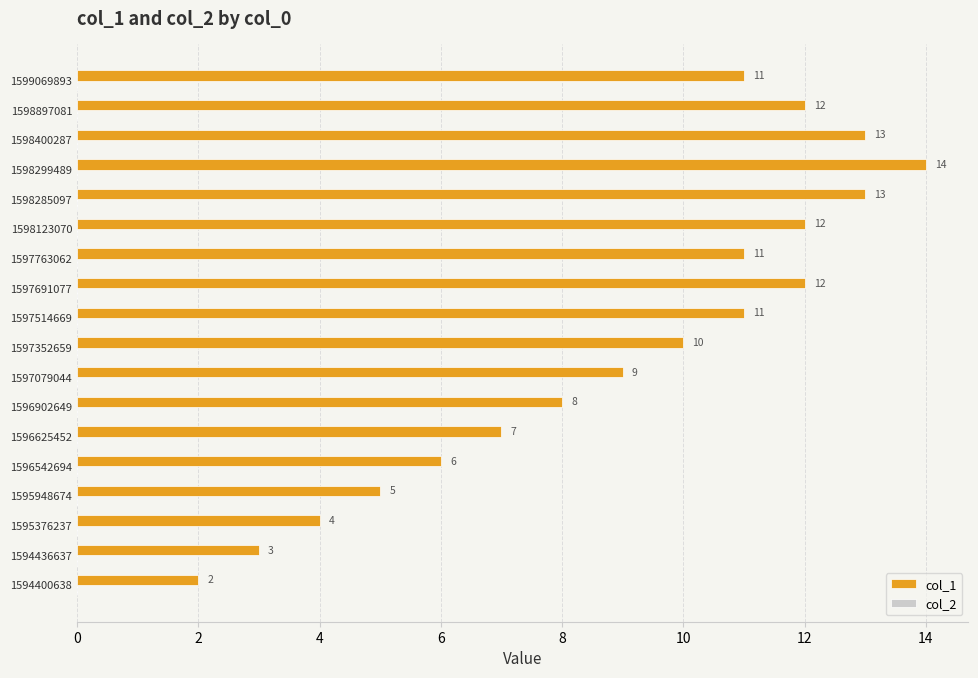

What is the maximum value shown in the chart?

14